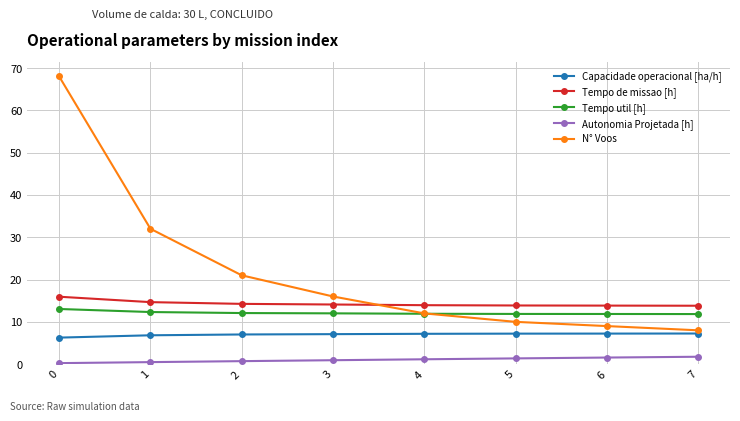

Does the chart have visible grid lines?

Yes